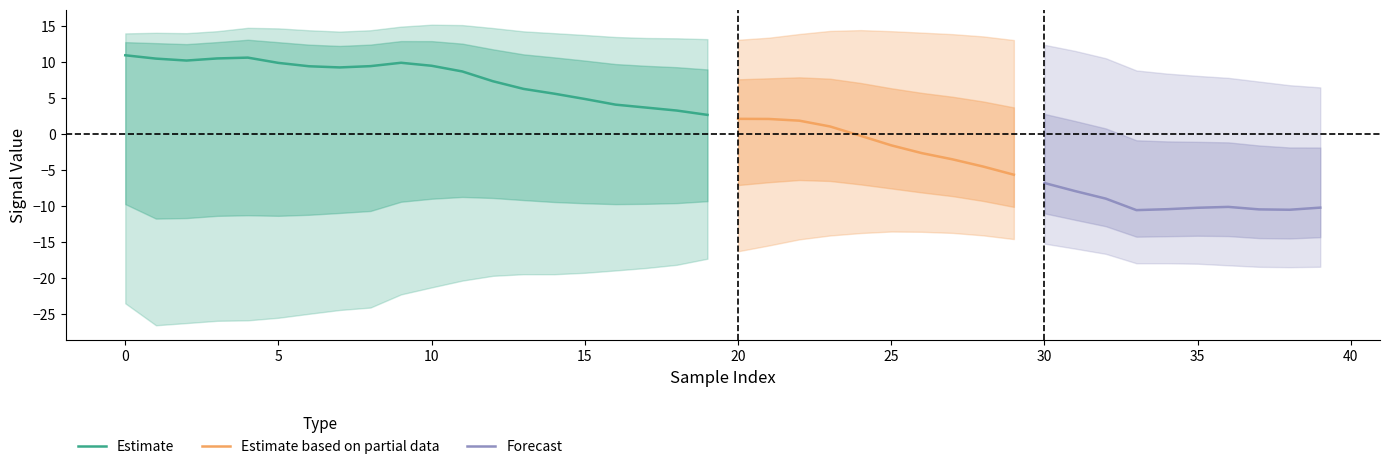

True or false: Estimate has a value of 1.4 at 15.

False